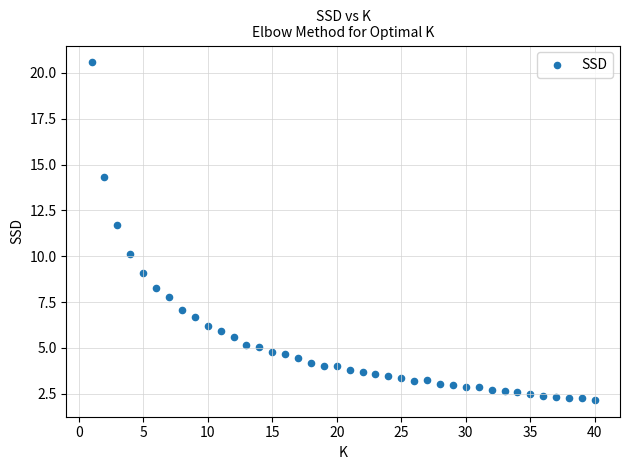

What is the range of X values (max minus min)?

39.0